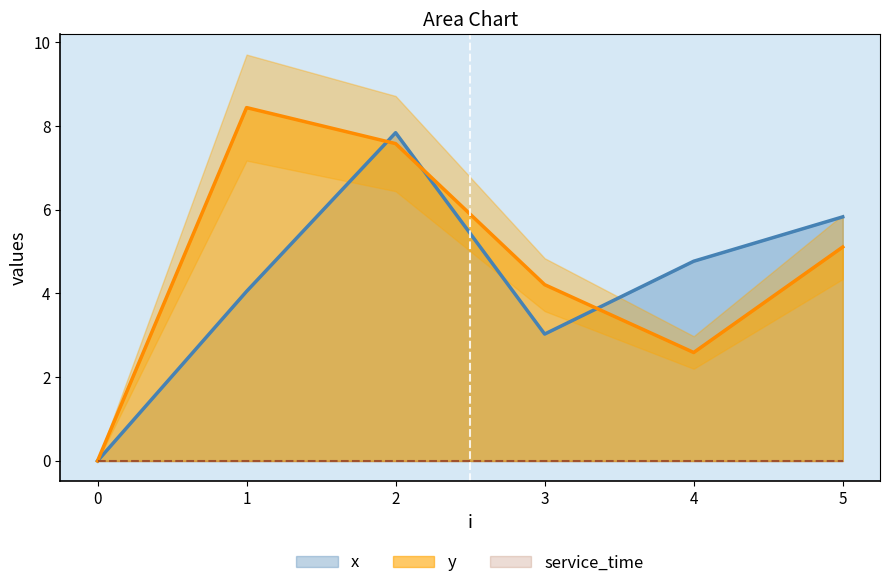

Which series changed the most between 0 and 4?

x